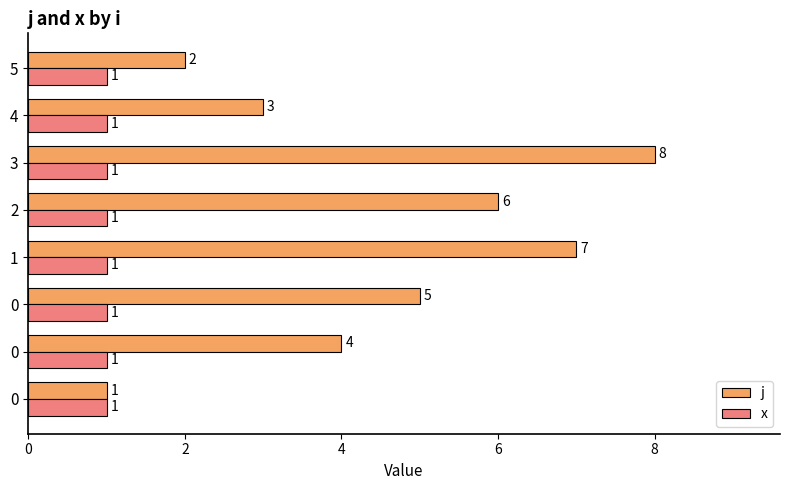

What are all the series names shown in the legend?

j, x